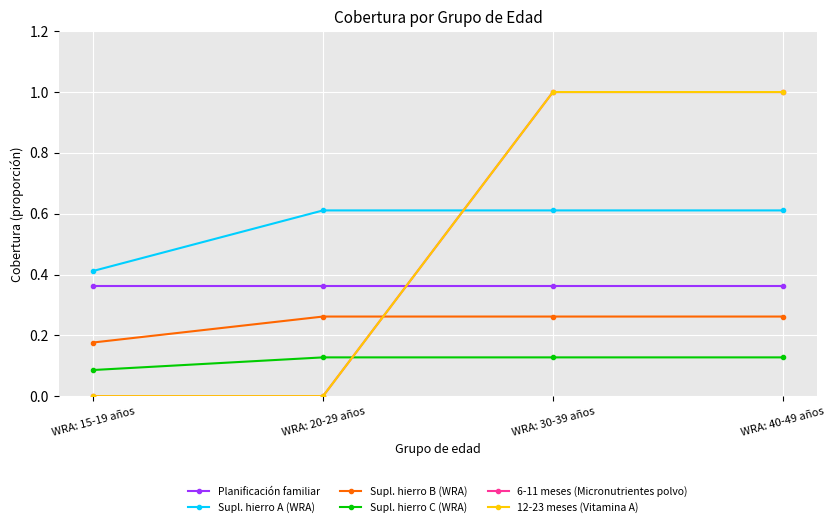

Between WRA: 15-19 años and WRA: 30-39 años, which is larger?

WRA: 15-19 años